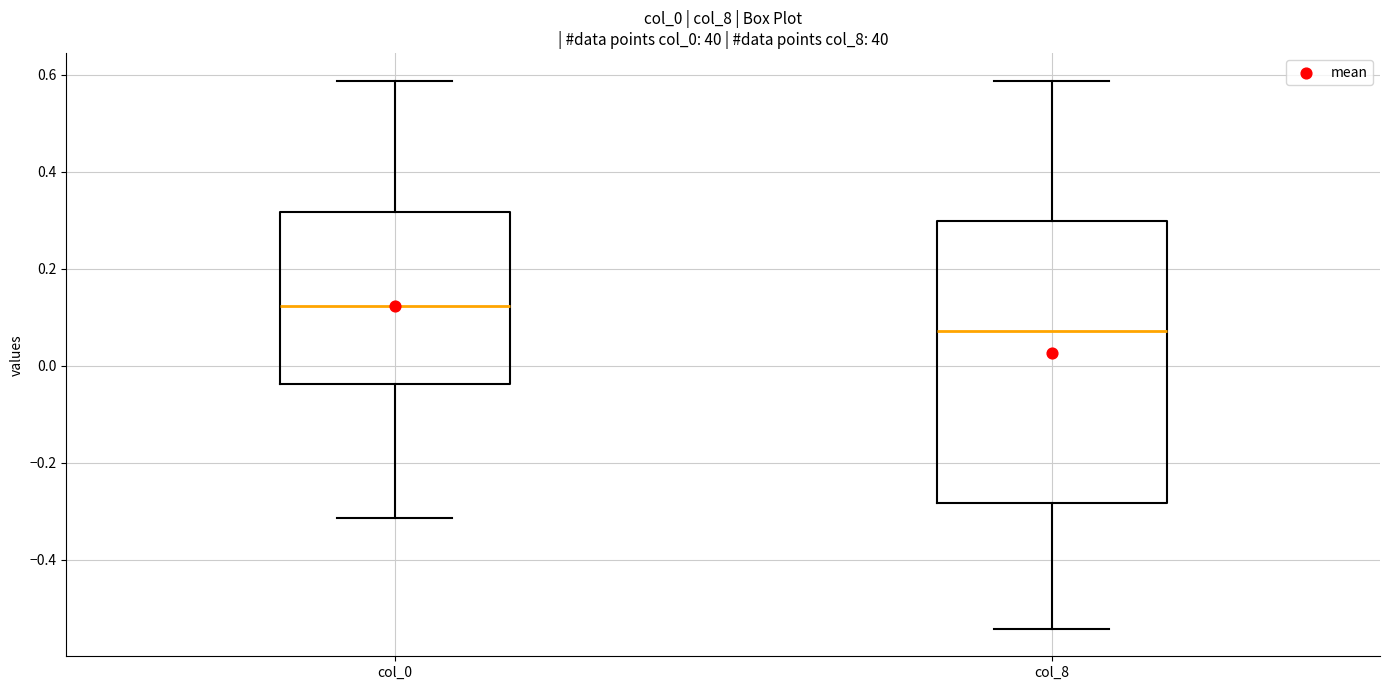

Where does the lower whisker of the box for col_8 end on the y-axis? The values are not printed on the chart, so give them approximately, as read against the axis.

-0.54